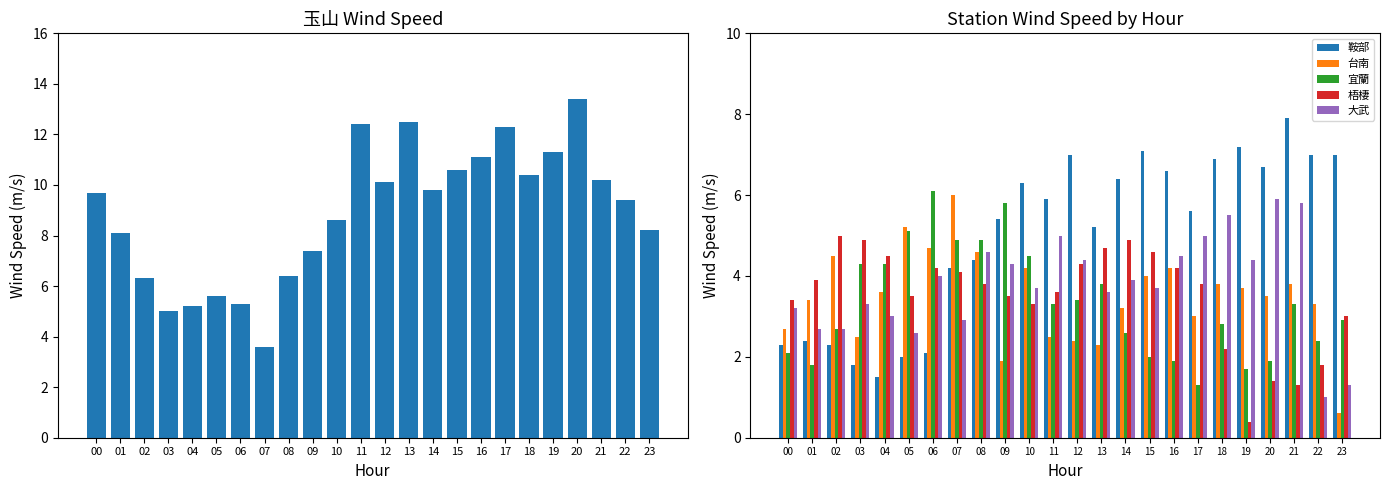

How many series are shown in this chart?

6